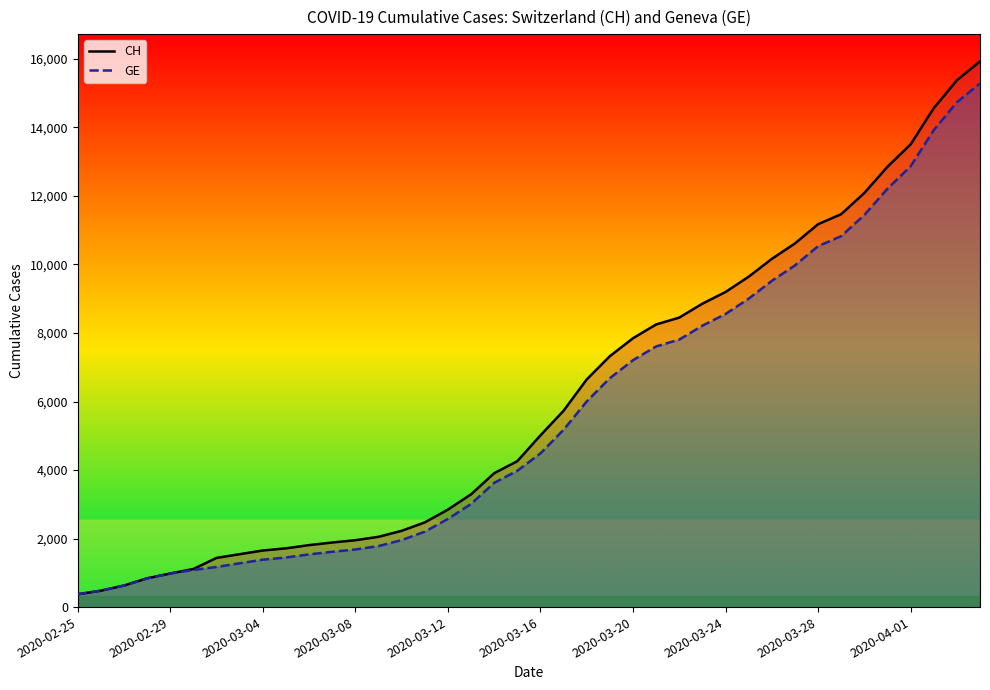

Is it true that CH equals 1368 at 2020-03-08?

False